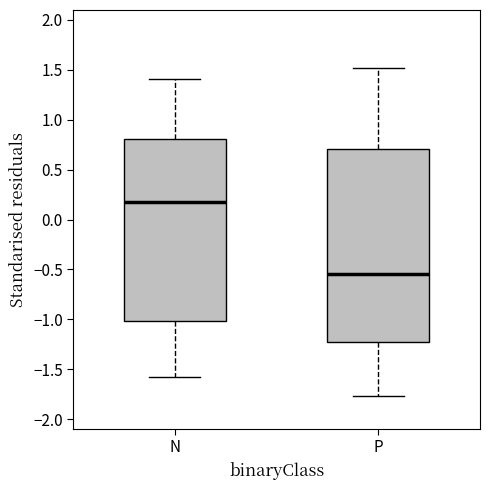

Reading left to right, read every box against the y-axis: the position of its median line, the range the box covers, and the ends of its whiskers. The values are not printed on the chart, so give them approximately, as read against the axis.

N: median 0.20, box -1.00 to 0.80, whiskers -1.55 to 1.40
P: median -0.55, box -1.20 to 0.70, whiskers -1.75 to 1.50